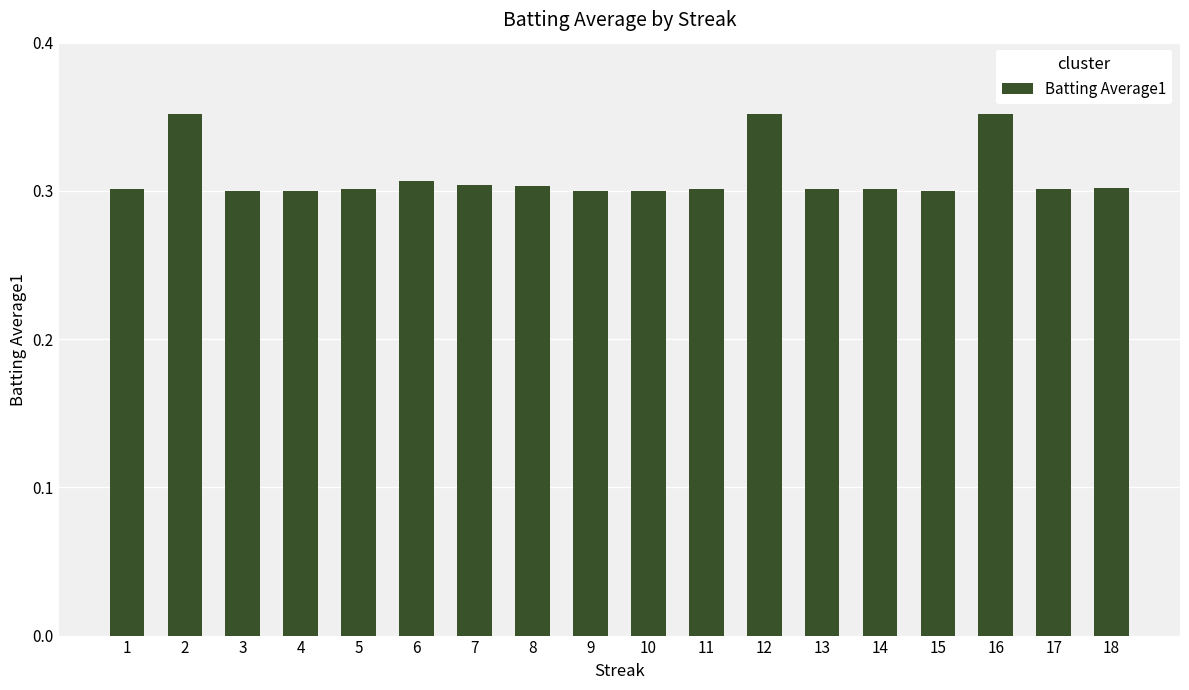

What is the change in value from 11 to 12?

+0.1